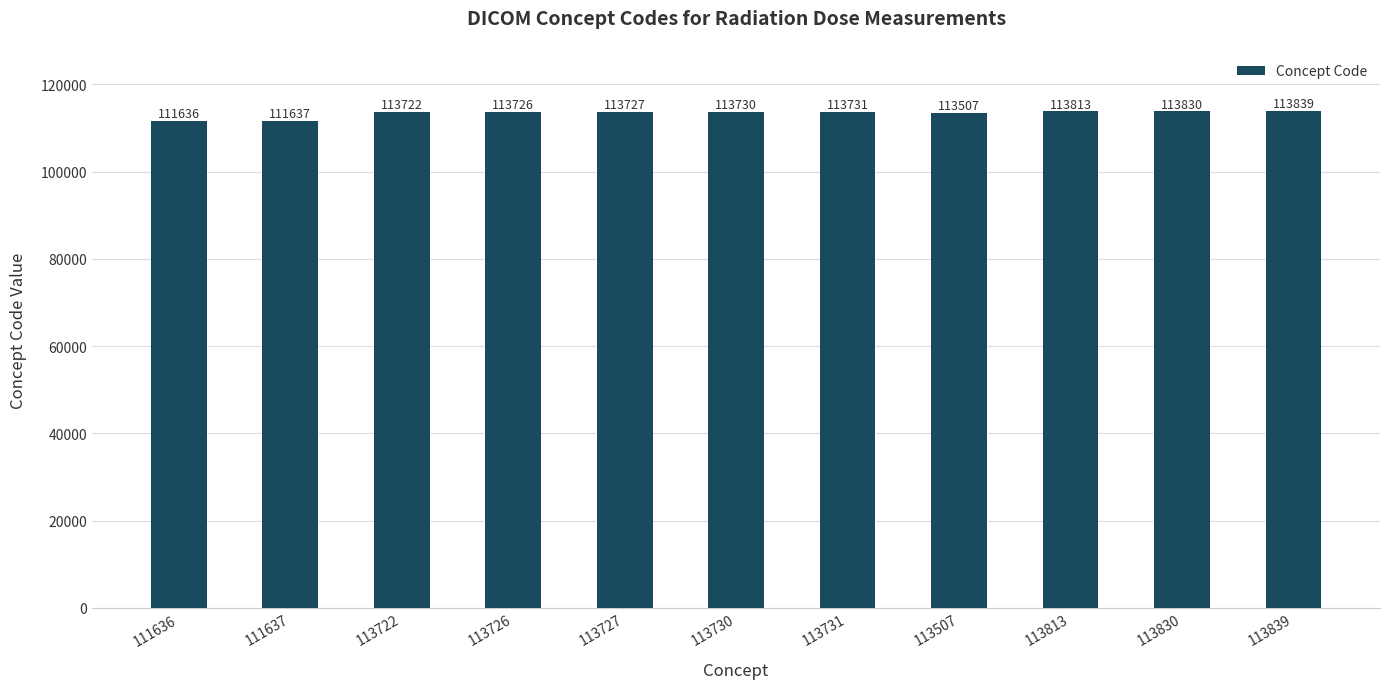

What is the sum of the values at 113839 and 113727?

227566